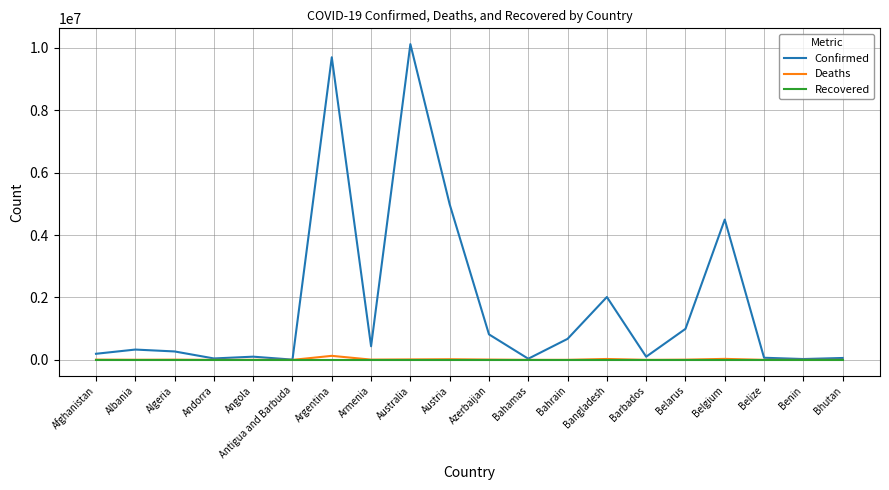

What is the greatest value displayed?

10119203